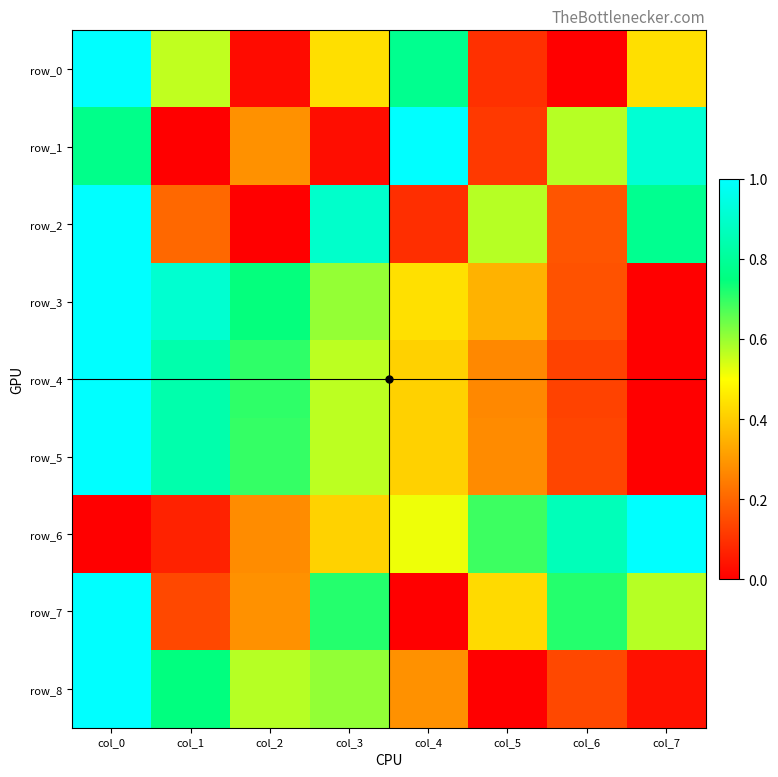

Which label corresponds to the smallest value in the chart?

col_6